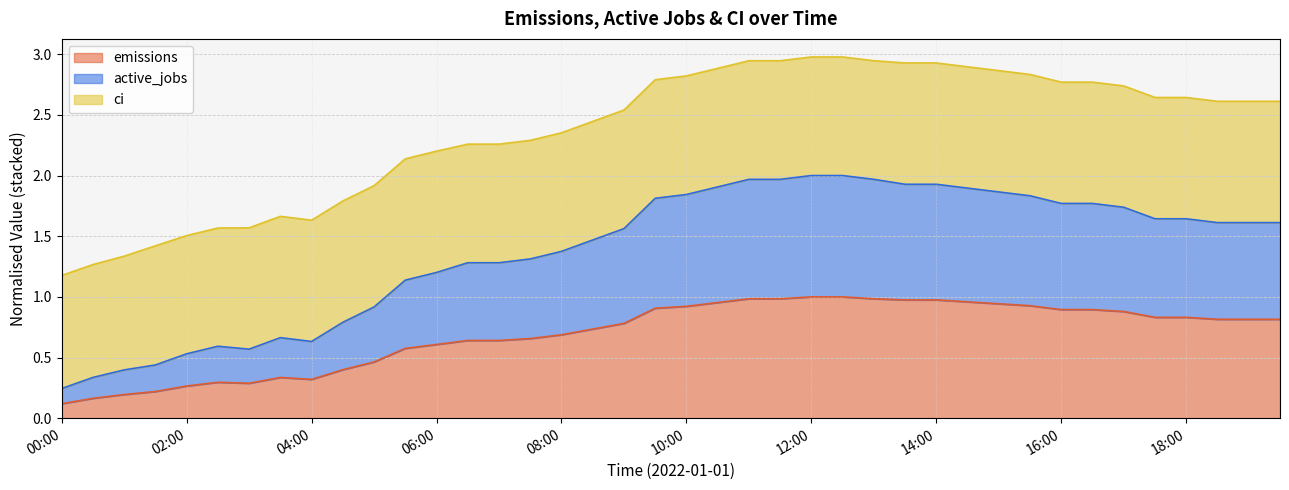

Which series changed the most between 2022-01-01 09:00:00 and 2022-01-01 19:30:00?

active_jobs